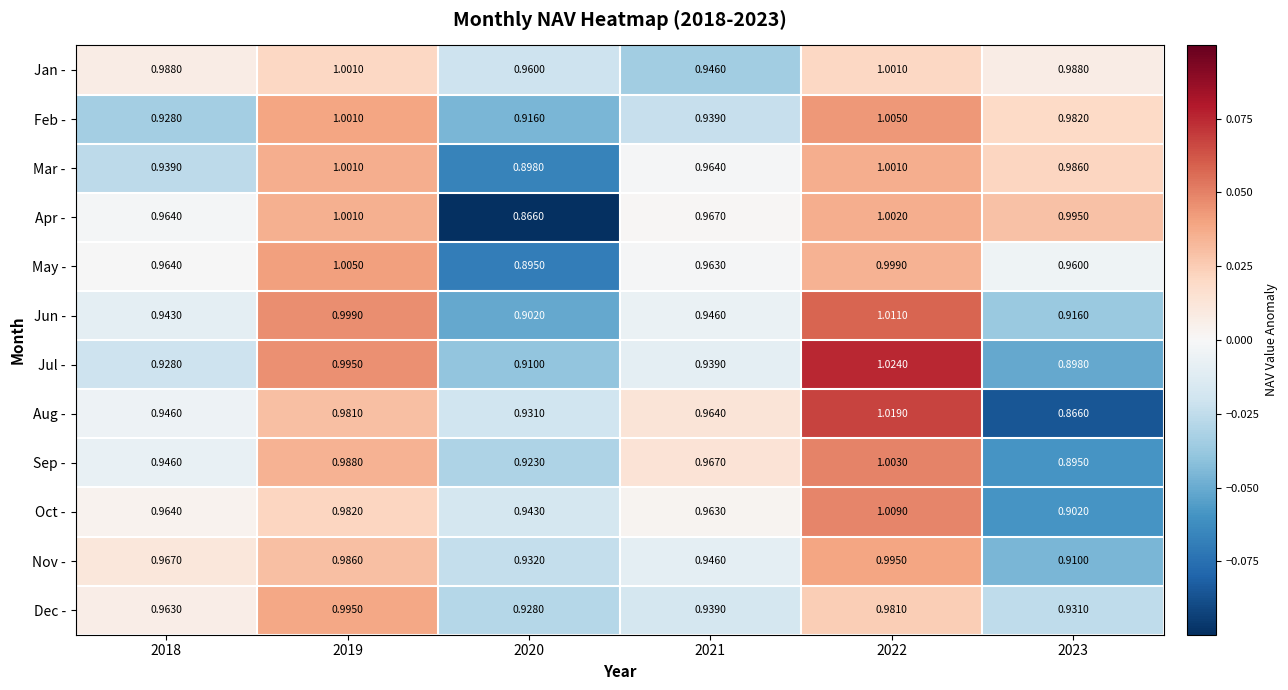

Rank the series at 2020 from lowest to highest value.

Apr -, May -, Mar -, Jun -, Jul -, Feb -, Sep -, Dec -, Aug -, Nov -, Oct -, Jan -